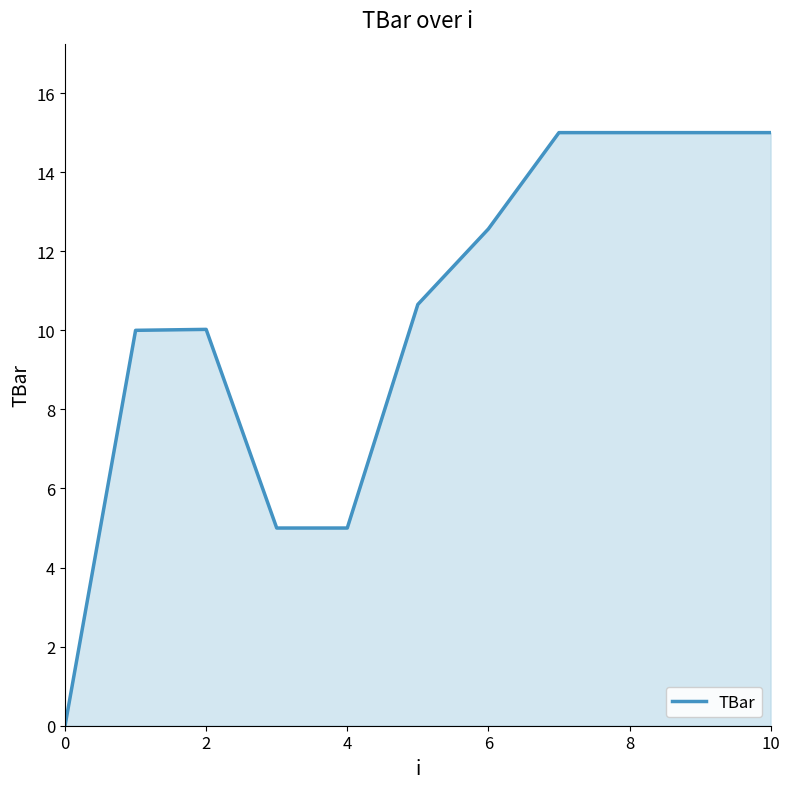

What is the difference between the maximum and minimum values?

15.0